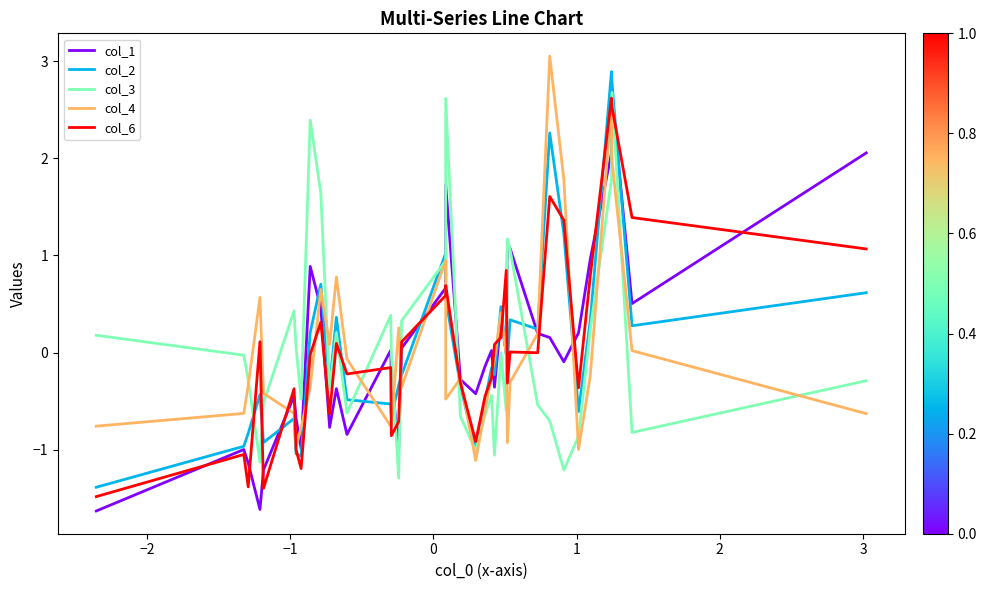

Does the chart have visible grid lines?

No